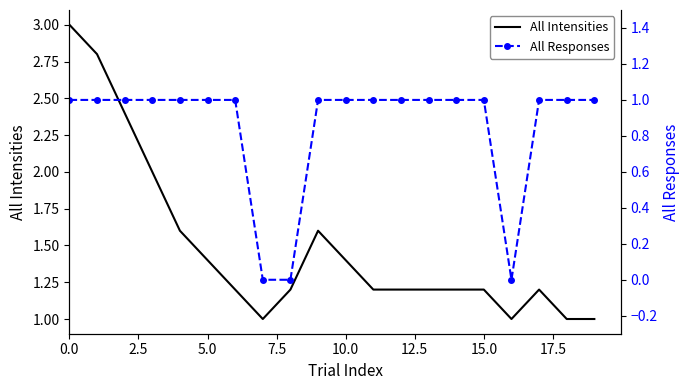

True or false: All Responses and All Intensities cross at least once.

False